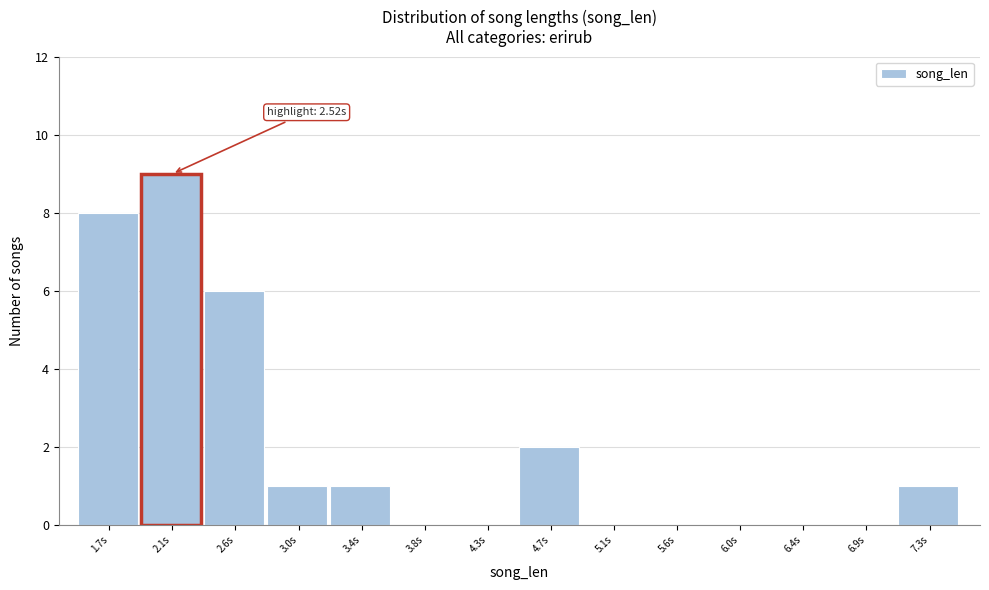

Reading right to left, list all the values displayed in this chart.

7.3s=1	6.9s=0	6.4s=0	6.0s=0	5.6s=0	5.1s=0	4.7s=2	4.3s=0	3.8s=0	3.4s=1	3.0s=1	2.6s=6	2.1s=9	1.7s=8